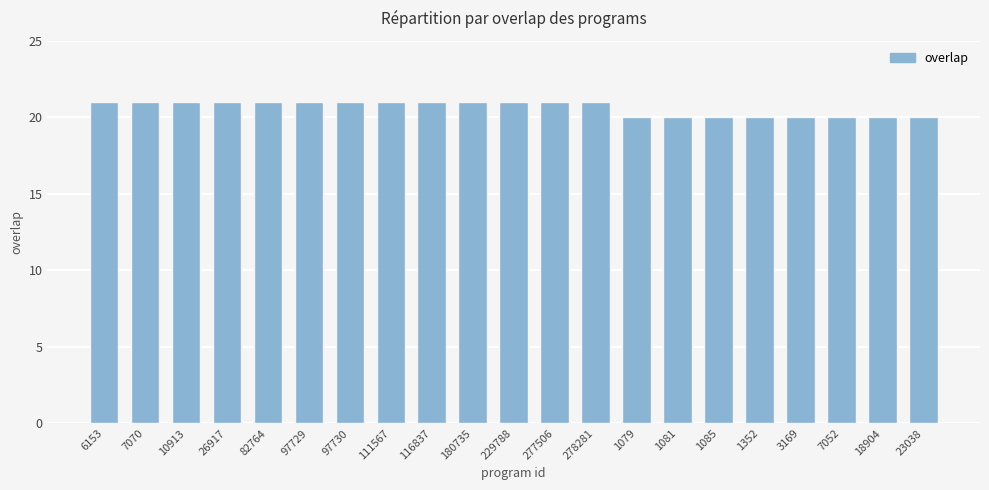

What is the sum of all values?

433